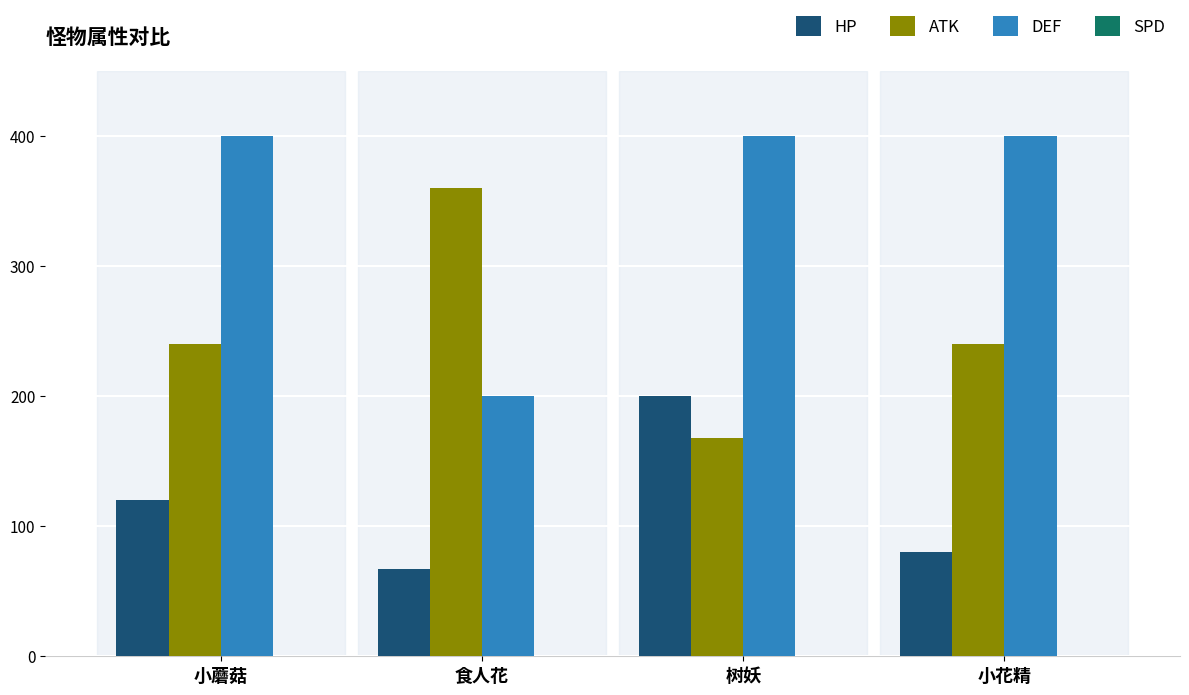

Is it true that HP equals 80 at 小花精?

True